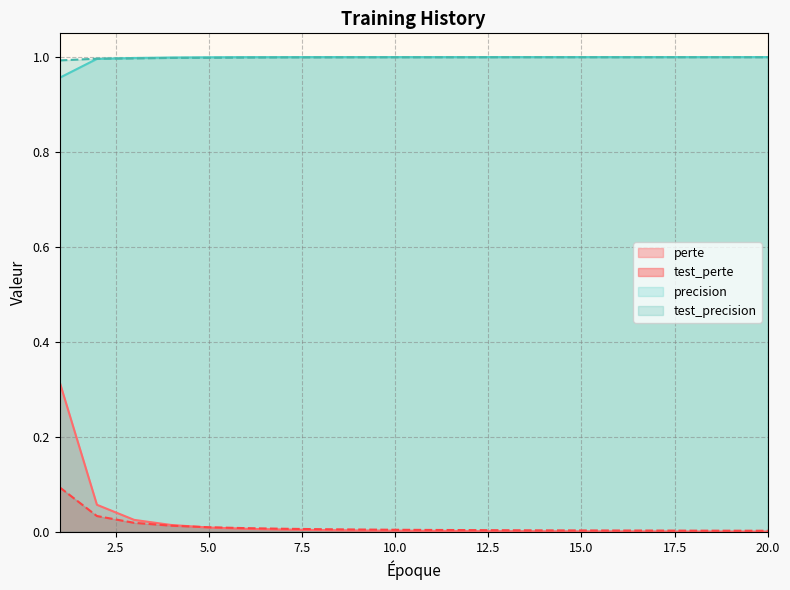

What is the difference between the second highest and minimum values in the perte series?

0.1